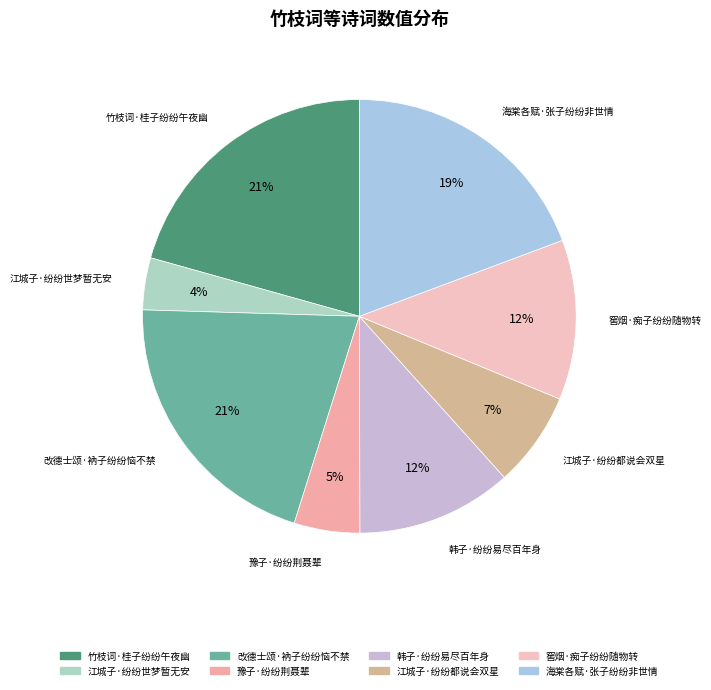

How many segments does this pie chart have?

8